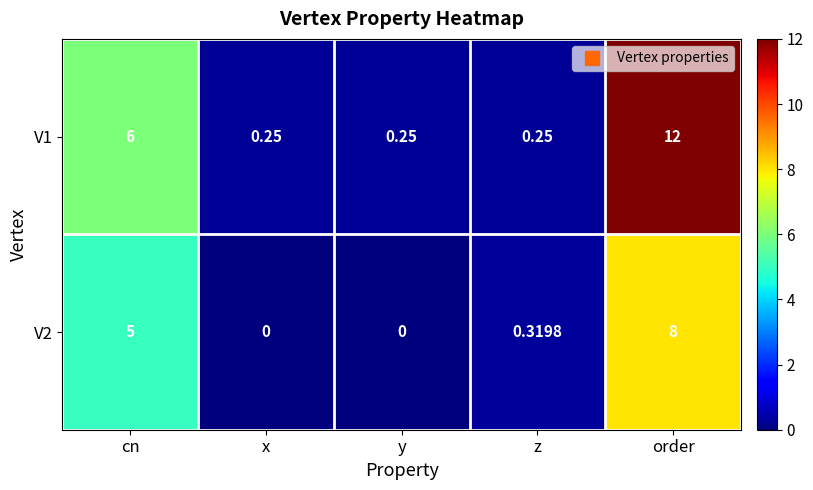

At which category does the chart reach its peak across all series?

order